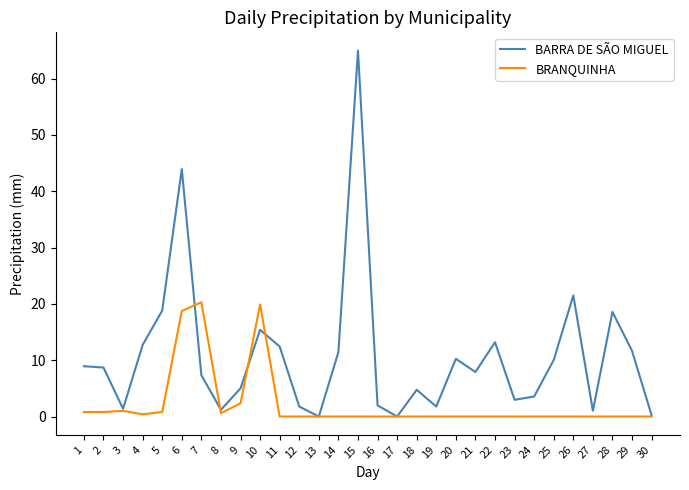

Does the chart display data point markers on the line(s)?

No